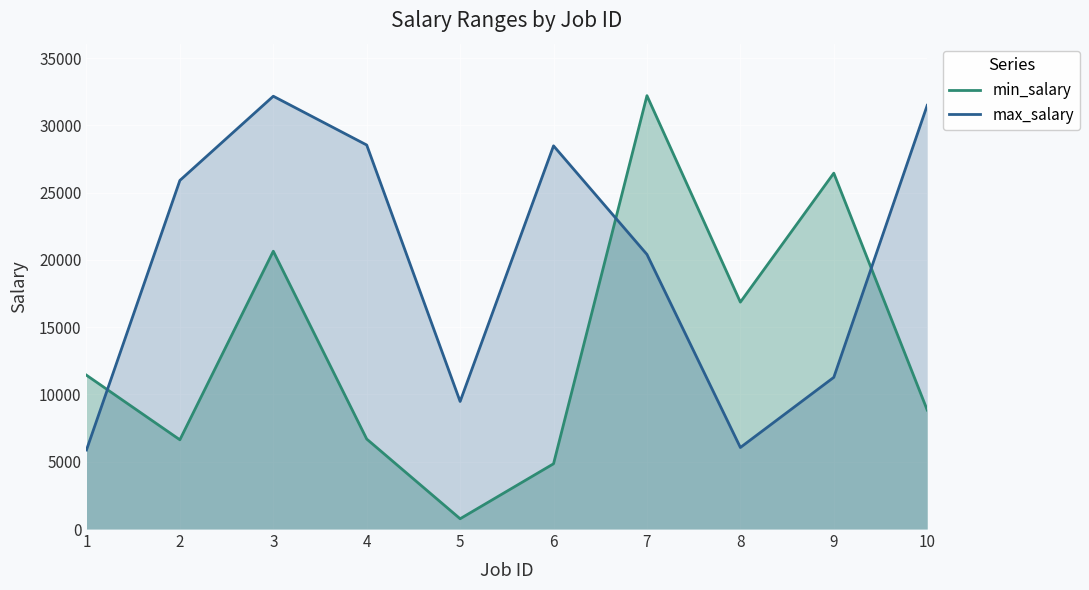

After their last crossing, which series has the higher values: max_salary or min_salary?

max_salary